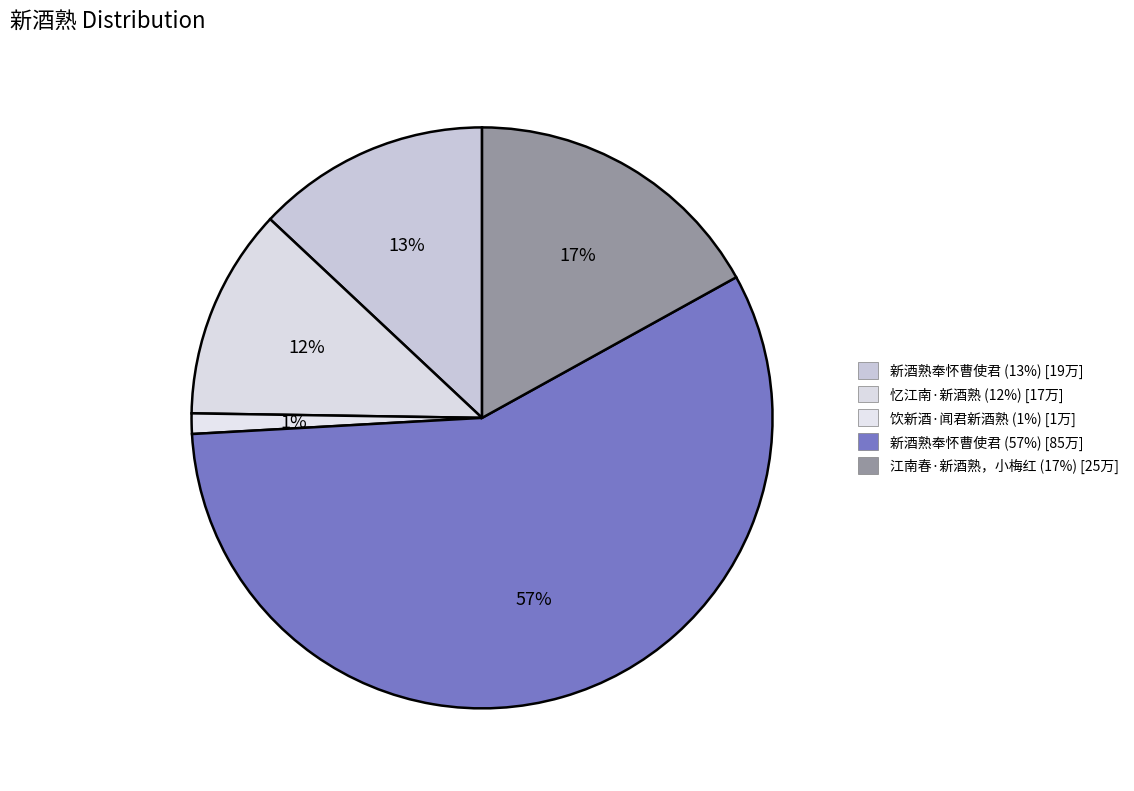

Count the number of slices in the pie.

5